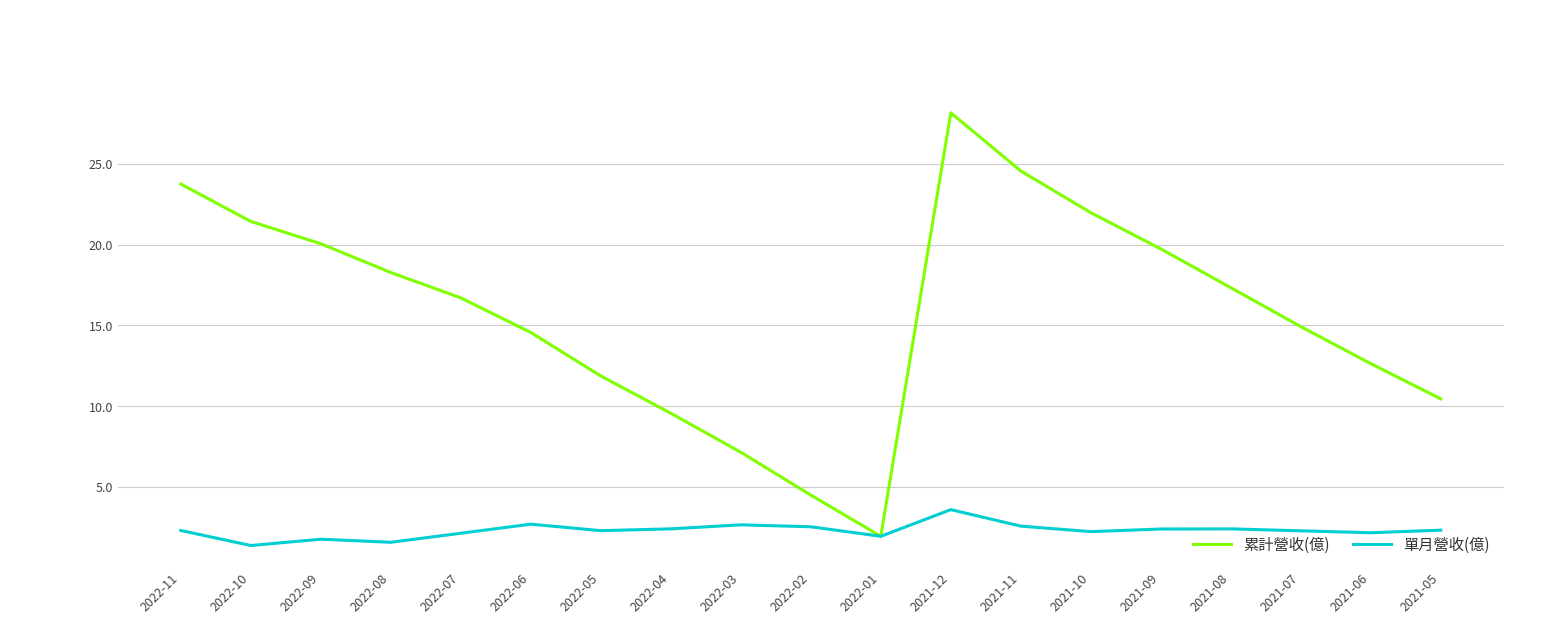

The 累計營收(億) series shows 9.5 at 2021-09. True or false?

False